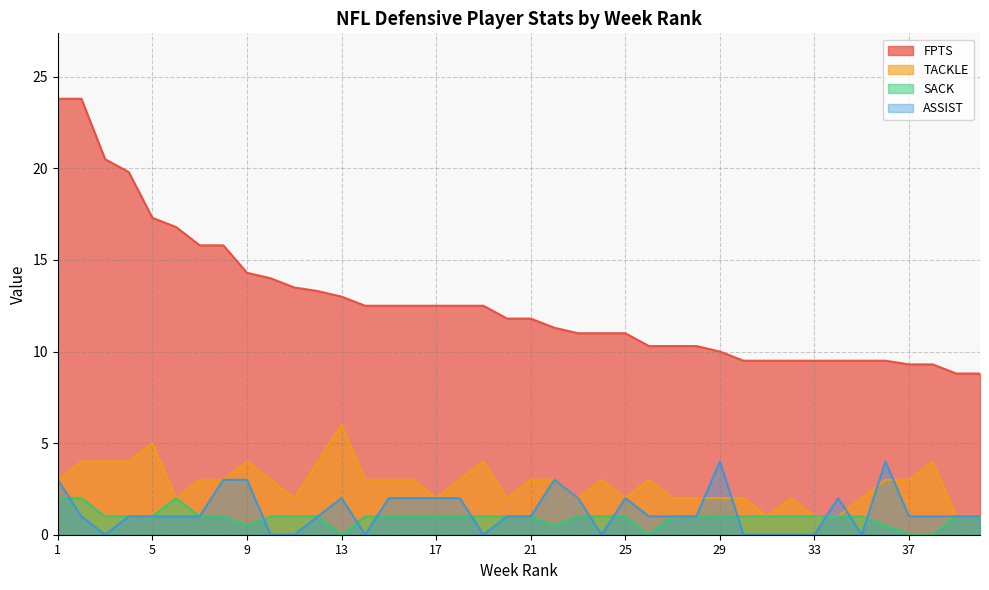

List the labels in order of FPTS value, largest first.

1, 2, 3, 4, 5, 6, 7, 8, 9, 10, 11, 12, 13, 14, 15, 16, 17, 18, 19, 20, 21, 22, 23, 24, 25, 26, 27, 28, 29, 30, 31, 32, 33, 34, 35, 36, 37, 38, 39, 40